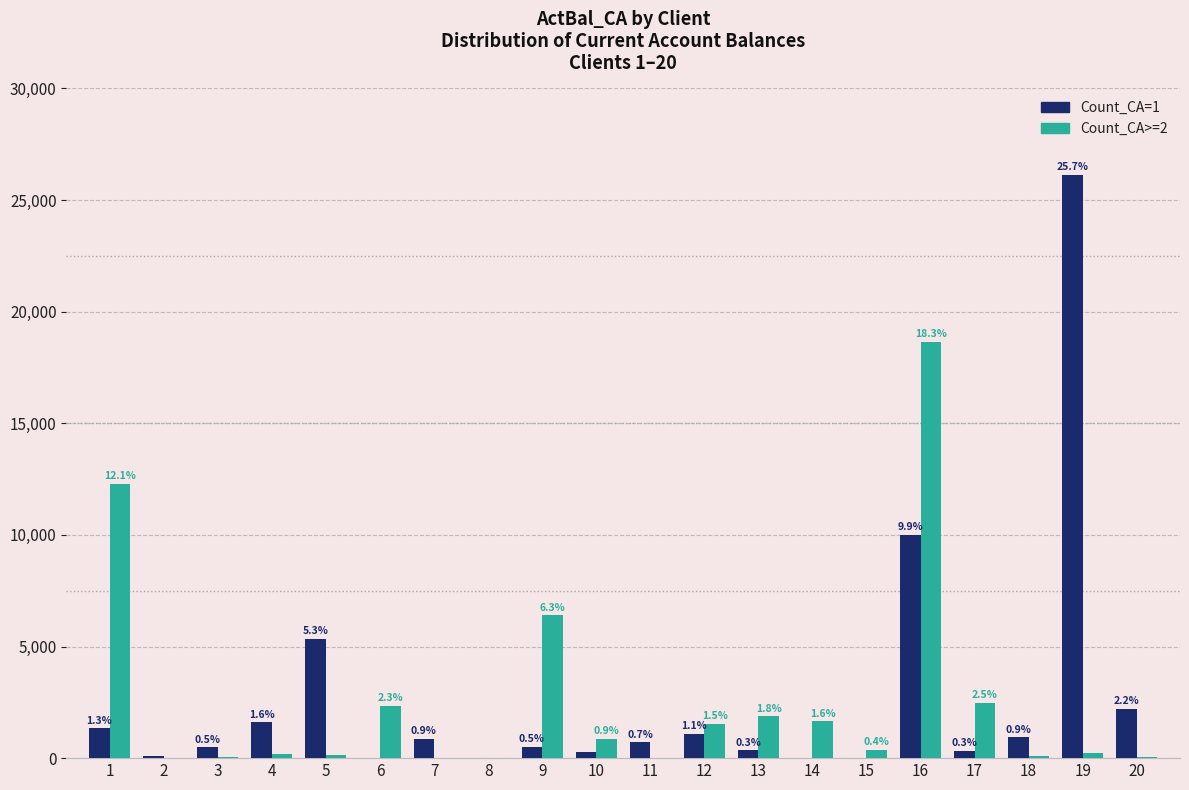

Rank the series by their average value, from highest to lowest.

Count_CA=1, Count_CA>=2